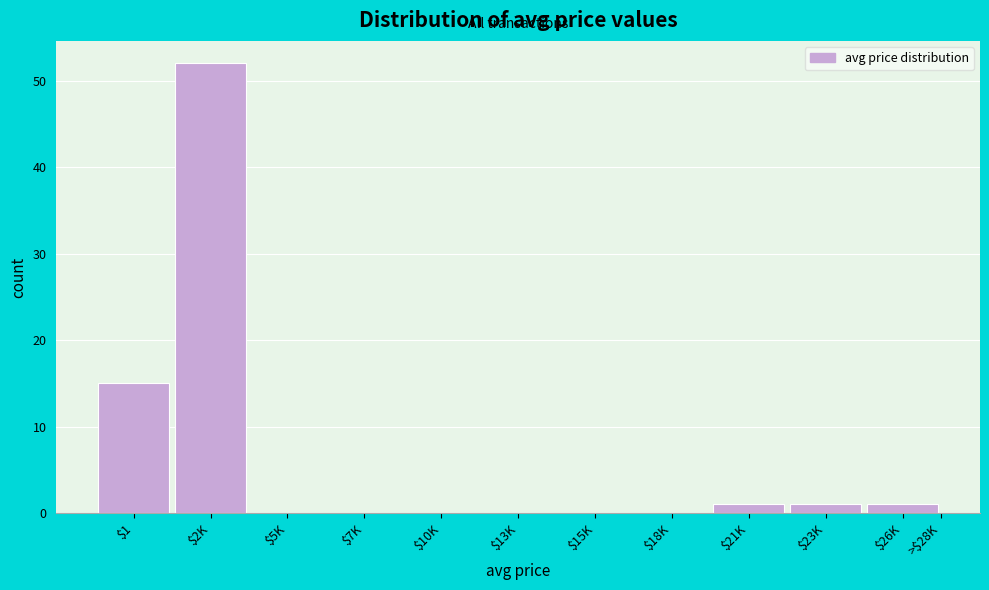

The chart shows a value of 1 at $26K. True or false?

True